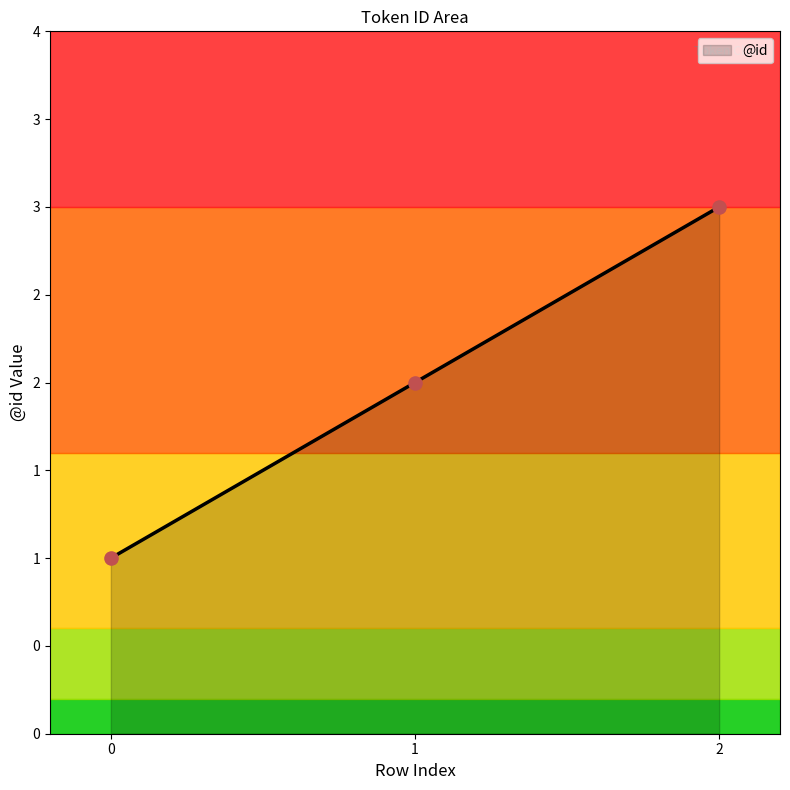

What is the ratio of the value at 2 to the value at 0?

3.0